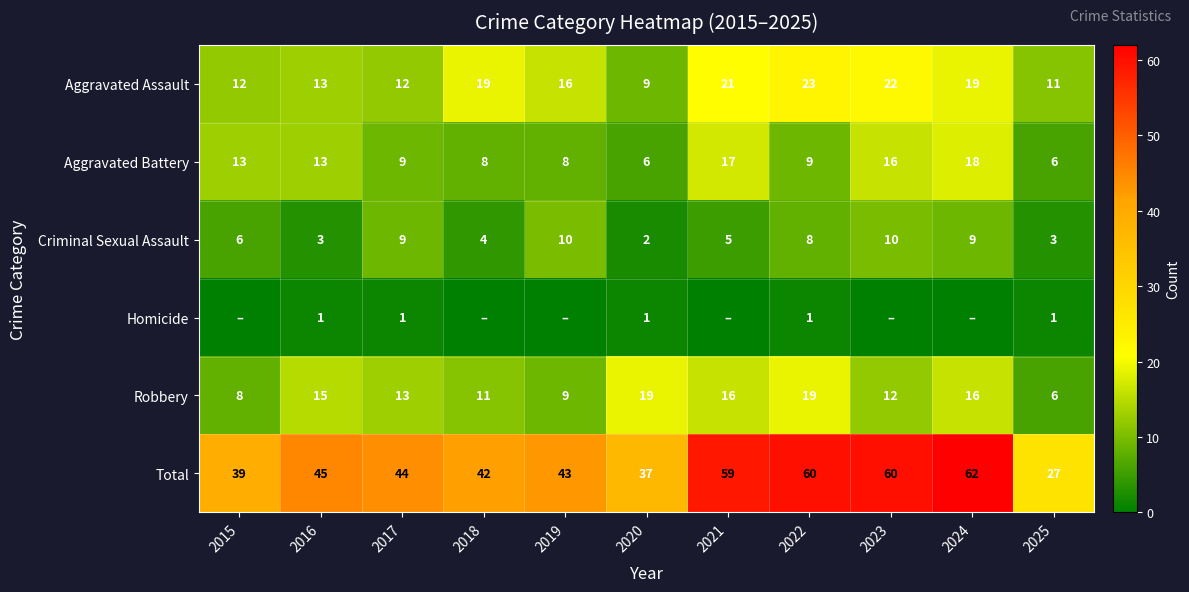

Is the value of Aggravated Battery at 2024 greater than the value of Aggravated Assault at 2020?

Yes